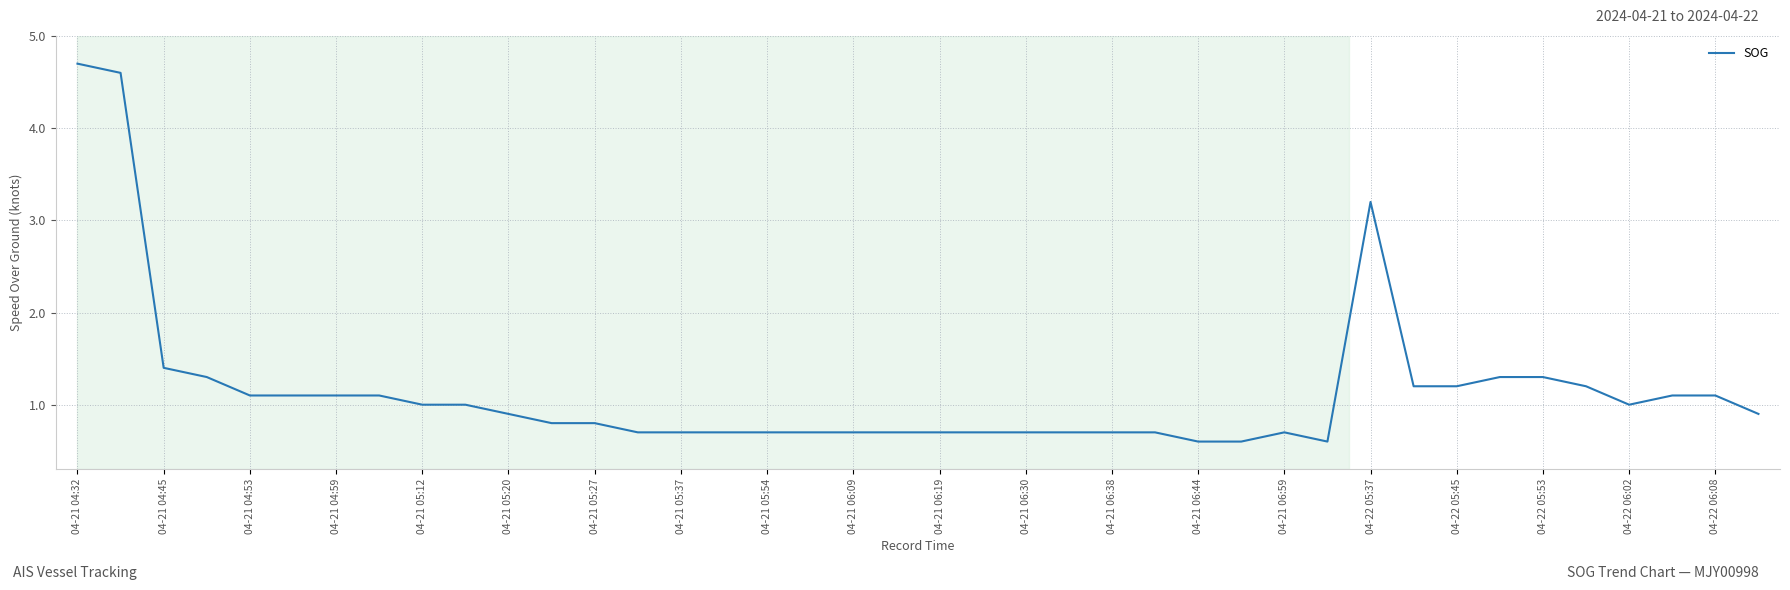

What is the greatest value displayed?

4.7